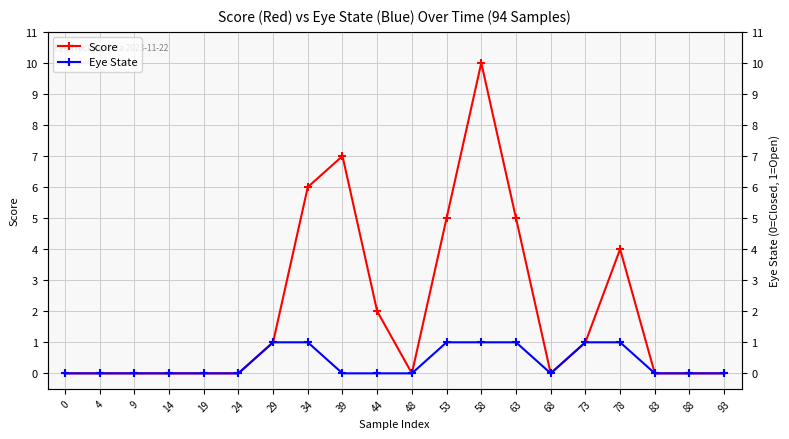

At which category does Eye State reach its first local valley?

68